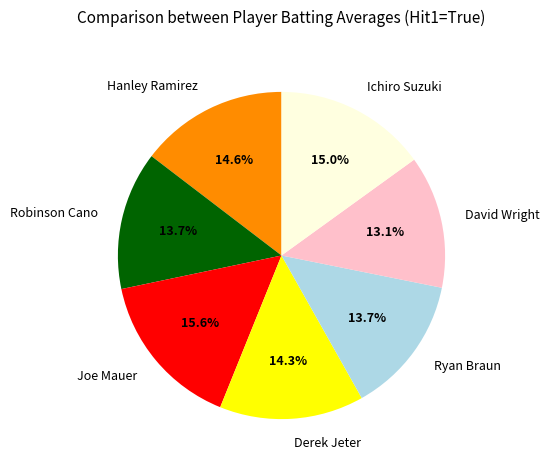

To the nearest percent, what portion does Derek Jeter represent?

14%